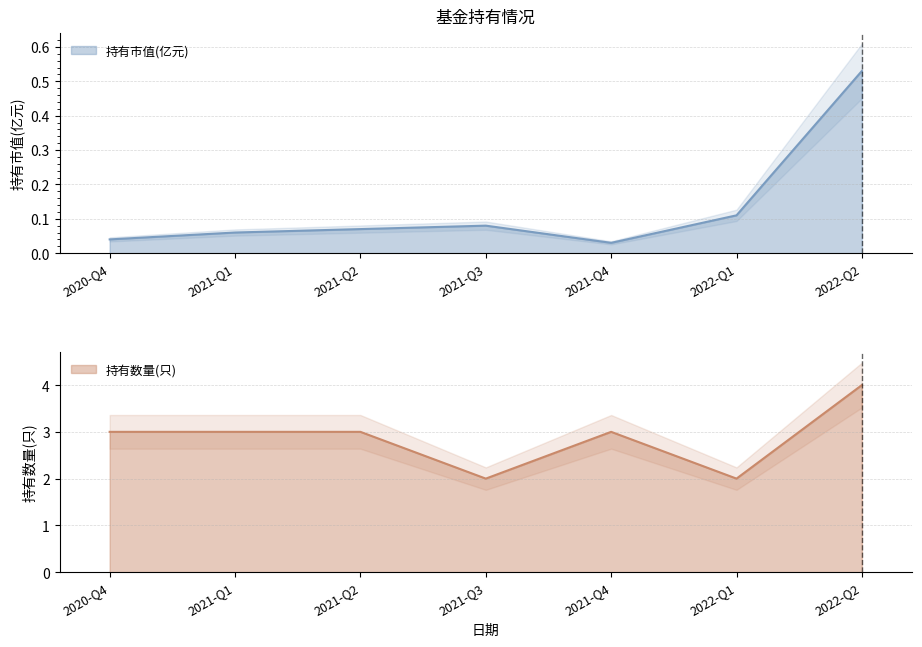

What is the label of the 6th point from the right?

2021-Q1